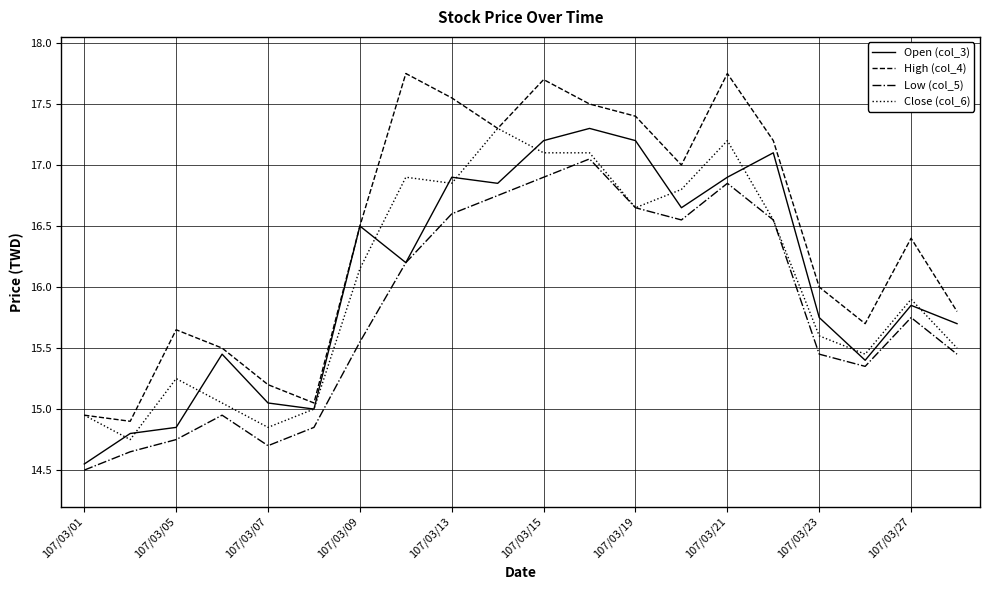

What is the minimum value shown in the chart?

14.5